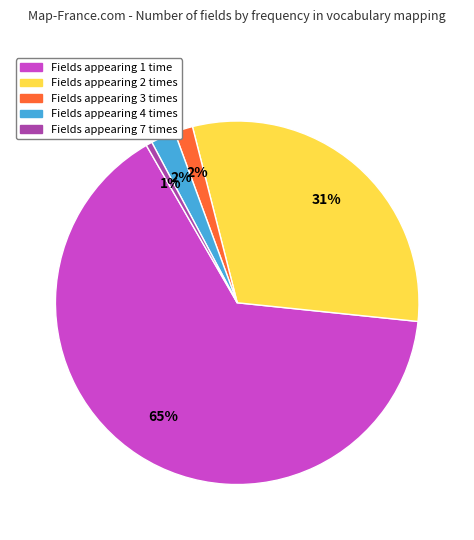

Is there a majority slice in this chart?

Yes